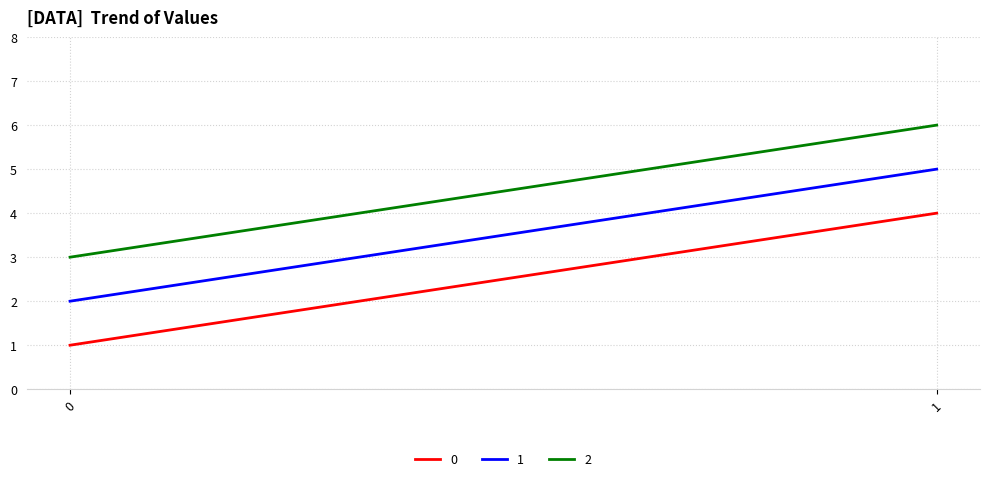

At how many categories does at least one series exceed 4?

1